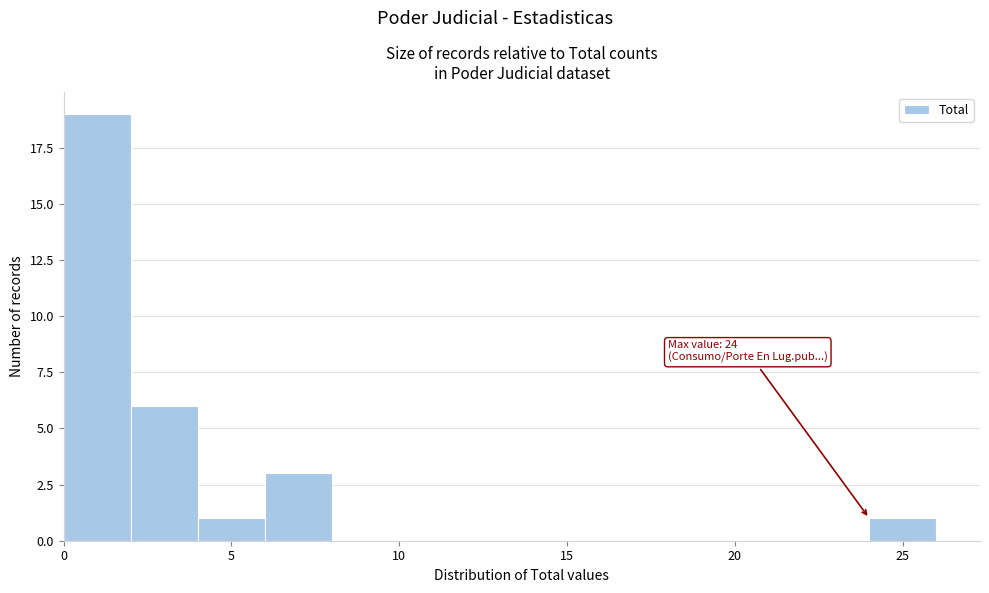

Which range on the x-axis has the tallest bar?

0 to 2